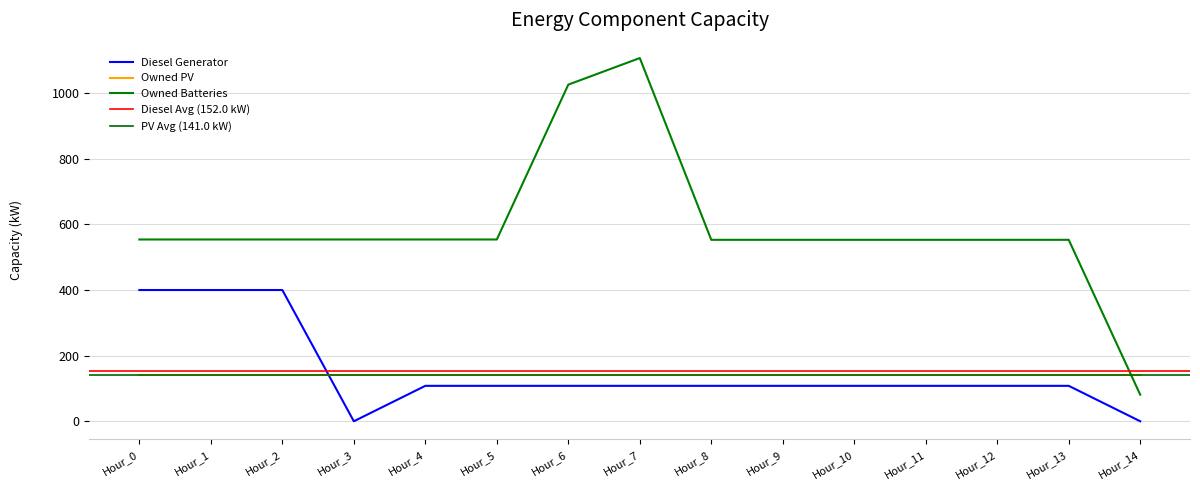

Does the chart have visible grid lines?

Yes